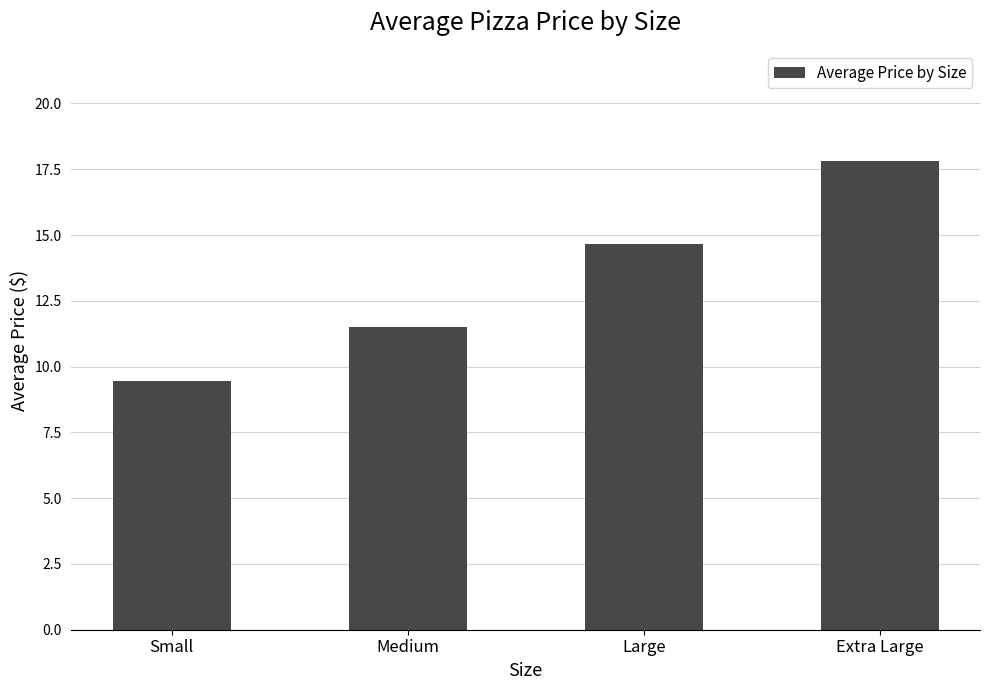

How many data points does each series have?

4